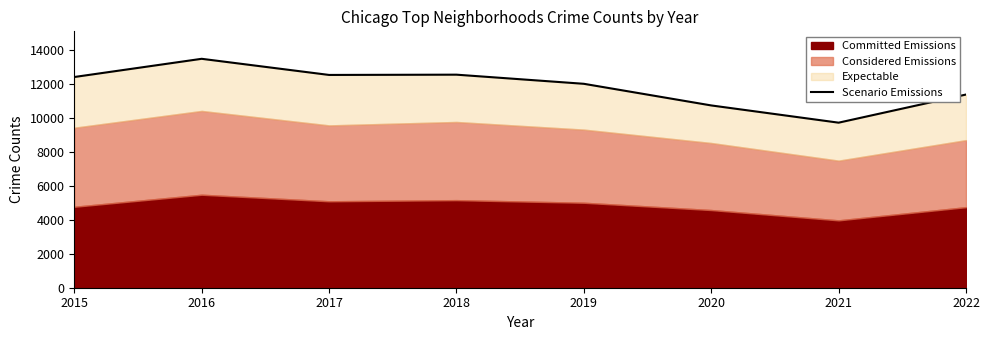

True or false: the data shows 12018 at 2019.

True